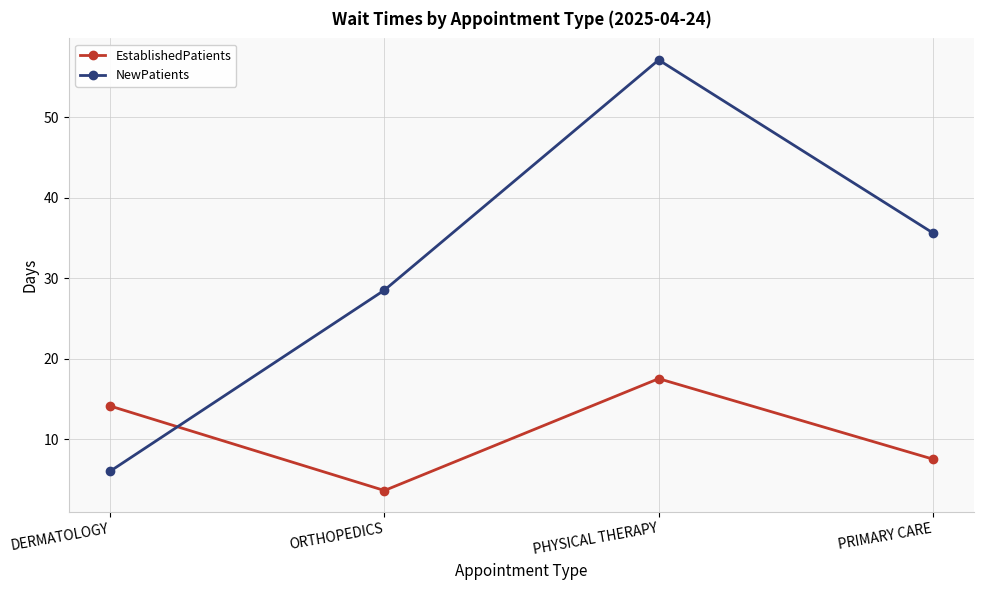

Which series has the largest range (max minus min)?

NewPatients